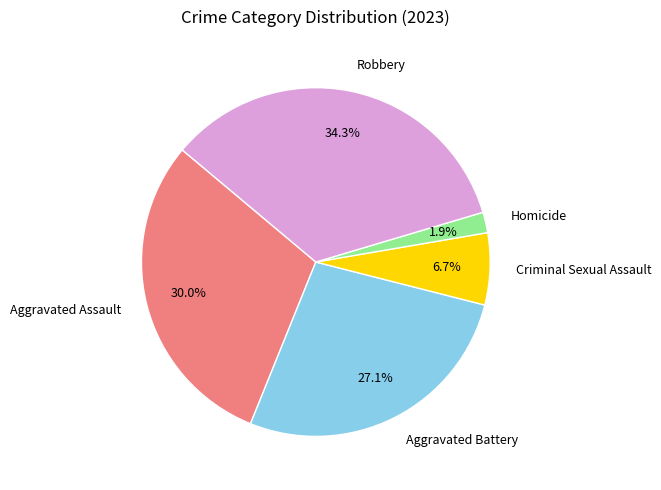

Count the number of slices in the pie.

5